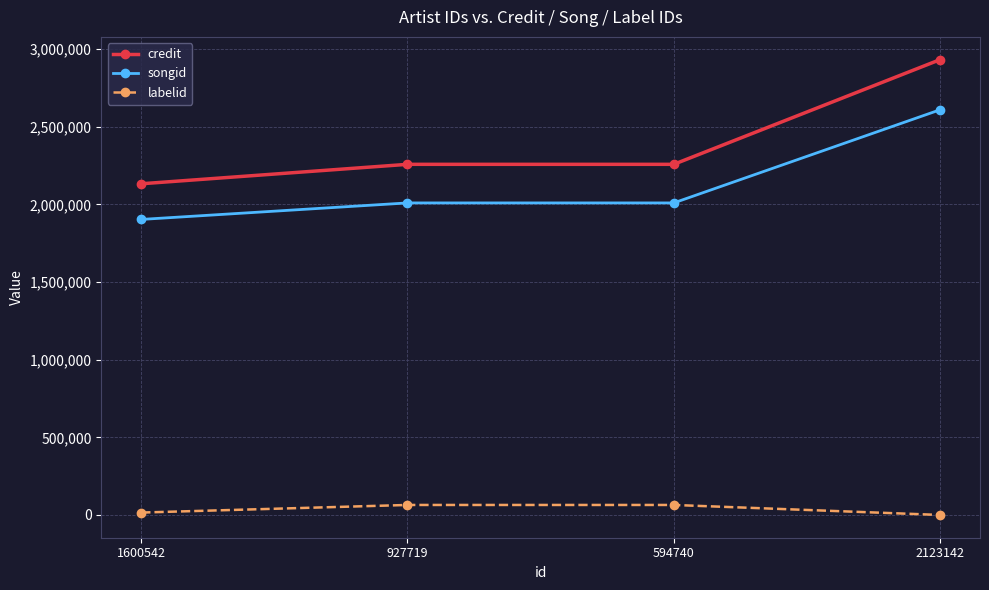

What is the average value of the labelid series?

36062